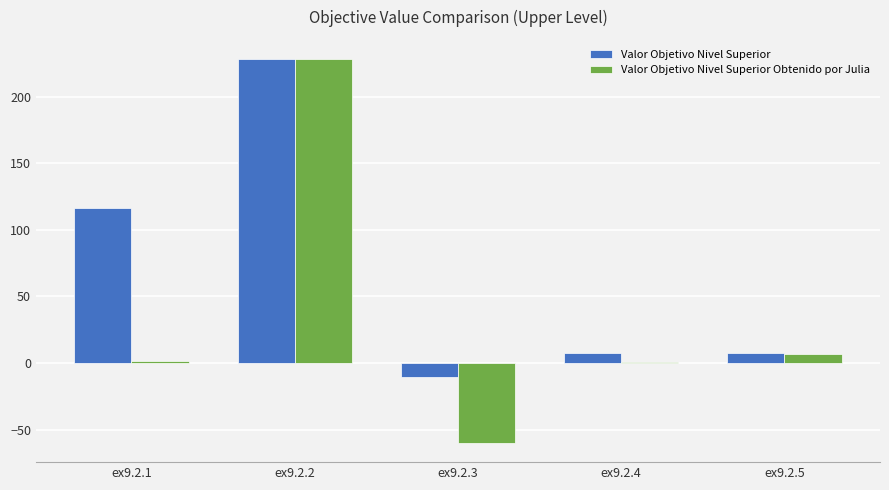

Which series changed the most between ex9.2.1 and ex9.2.3?

Valor Objetivo Nivel Superior